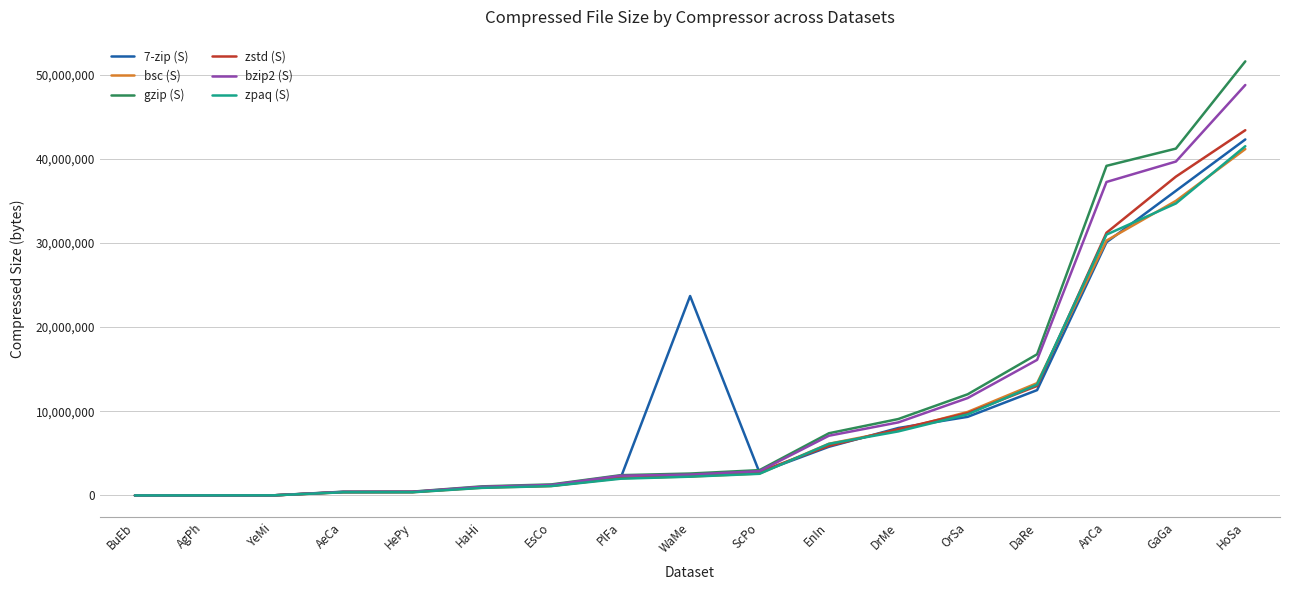

True or false: zstd (S) has a value of 53920809 at GaGa.

False